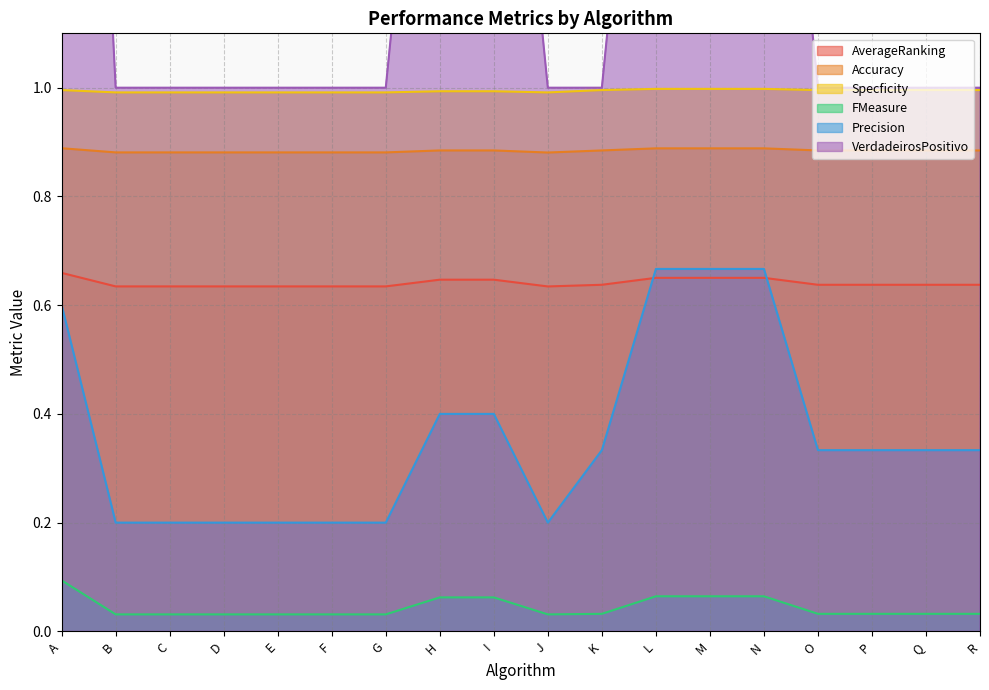

How many Accuracy values are between 0 and 1?

18